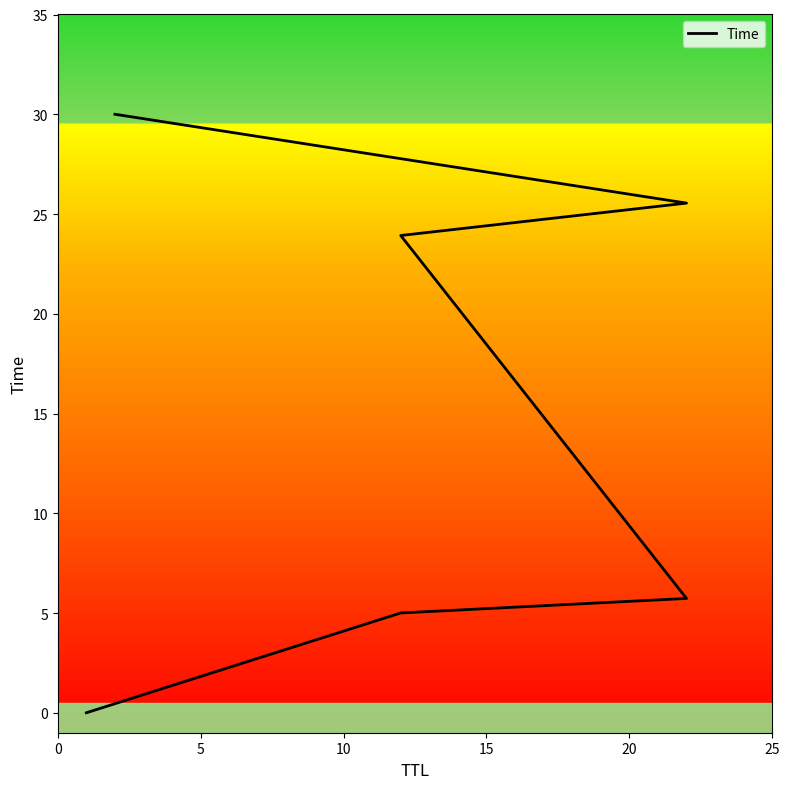

What is the value of the 4th point from the left?

23.9